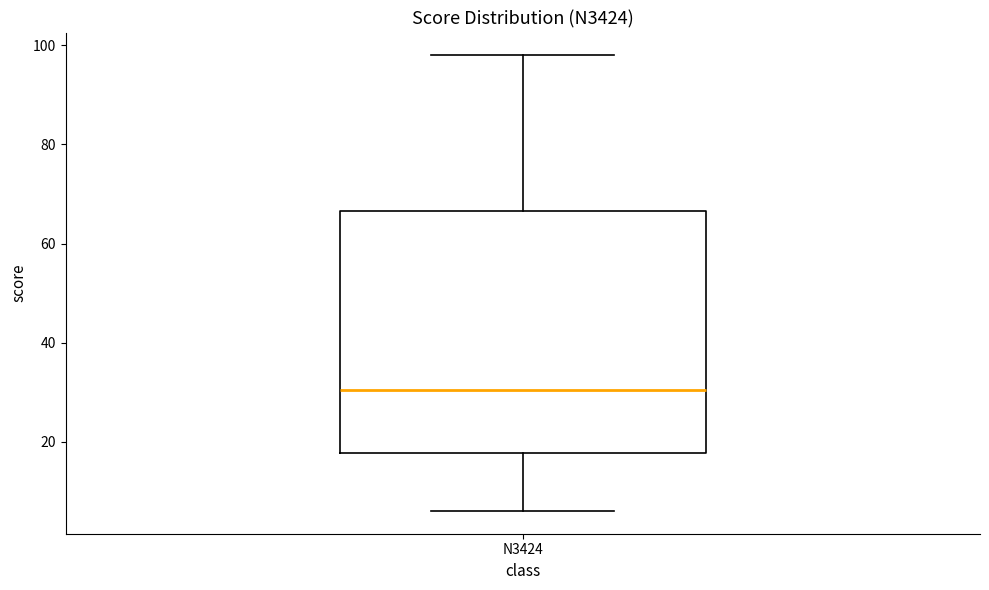

Read this box plot against the y-axis: the position of the median line, the range covered by the box, and the ends of both whiskers. The values are not printed on the chart, so give them approximately, as read against the axis.

median 30, box 18 to 66, whiskers 6 to 98